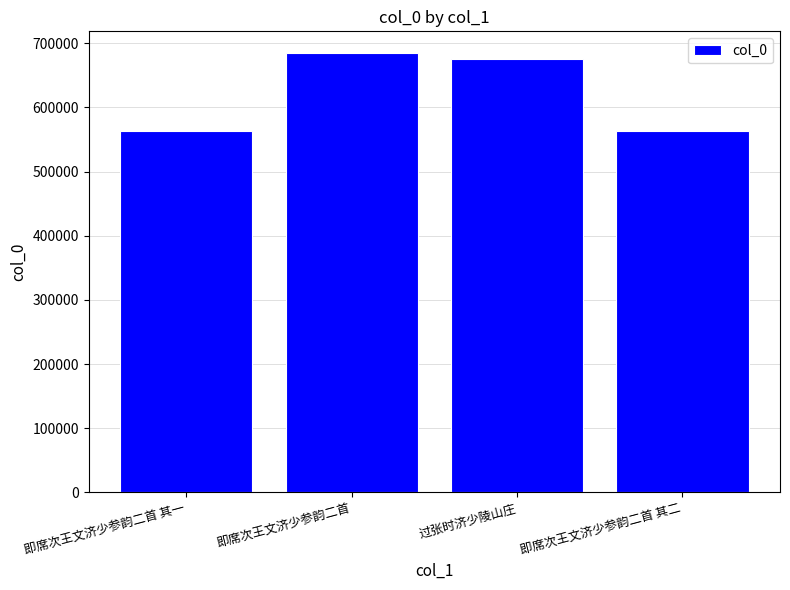

What is the label of the 4th bar from the left?

即席次王文济少参韵二首 其二